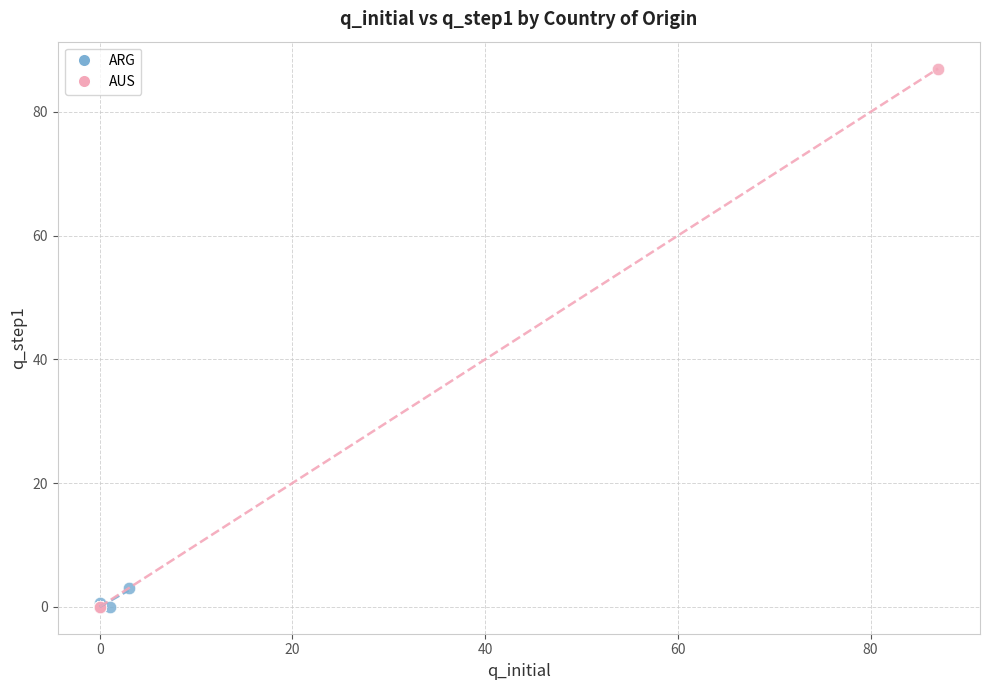

Which series contains the highest Y value?

AUS